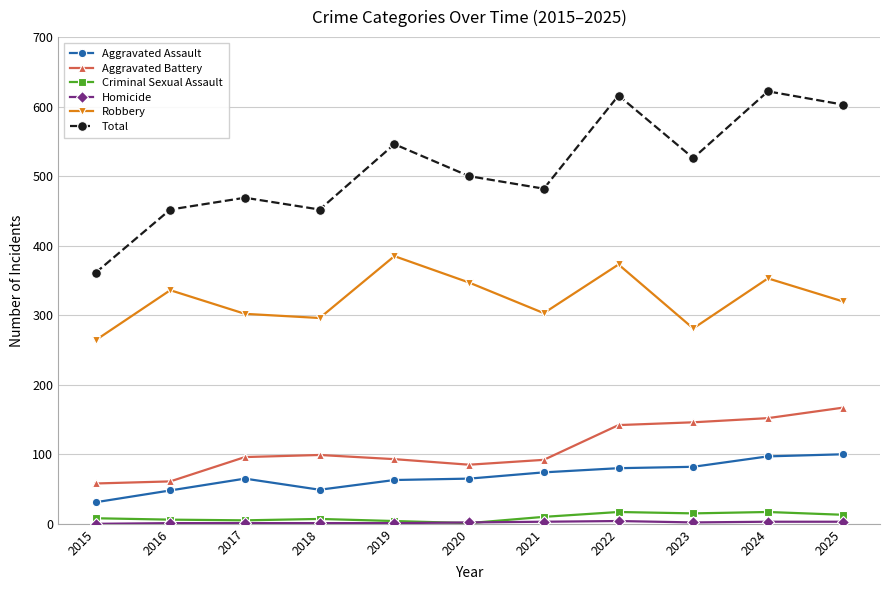

What is the minimum value for Aggravated Battery?

58